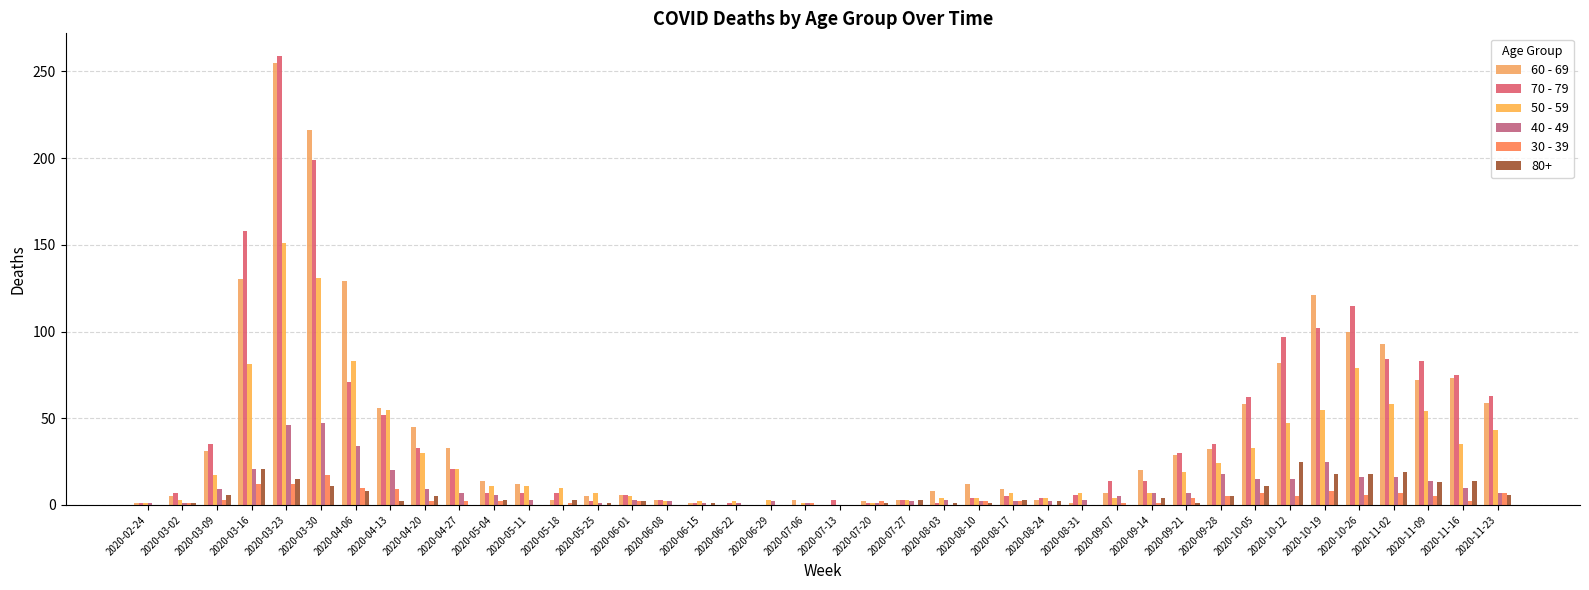

What is the label of the 13th bar from the right?

2020-08-31